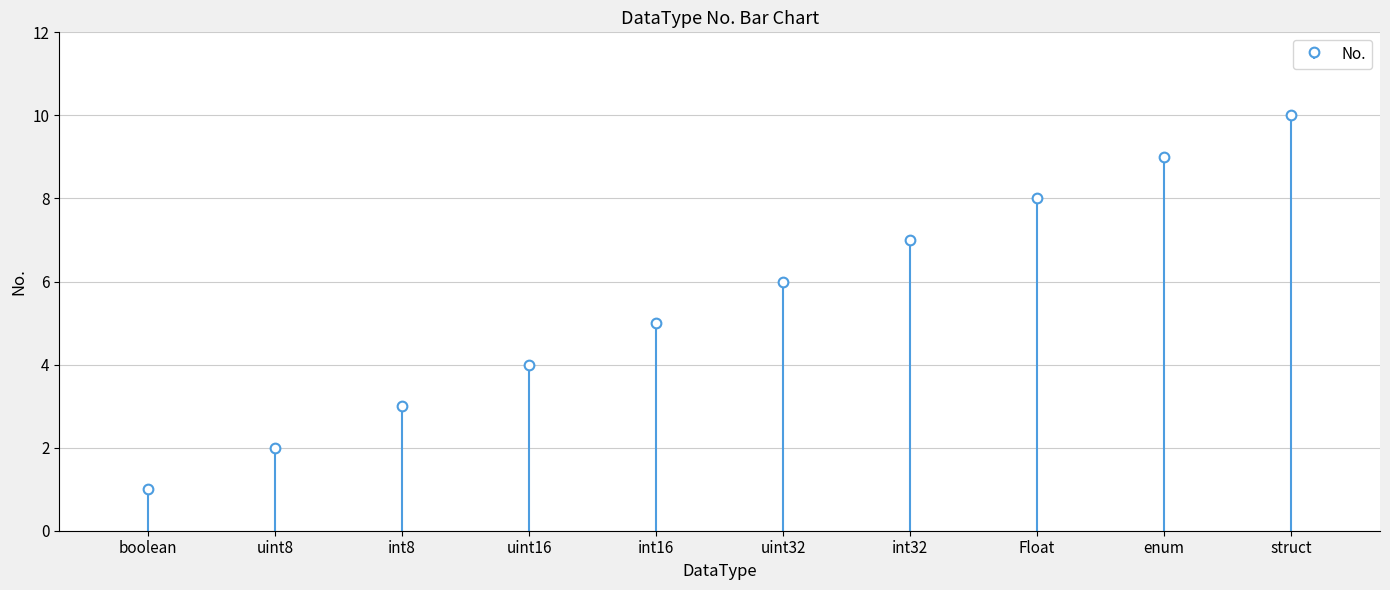

At which category does the chart reach its peak across all series?

struct